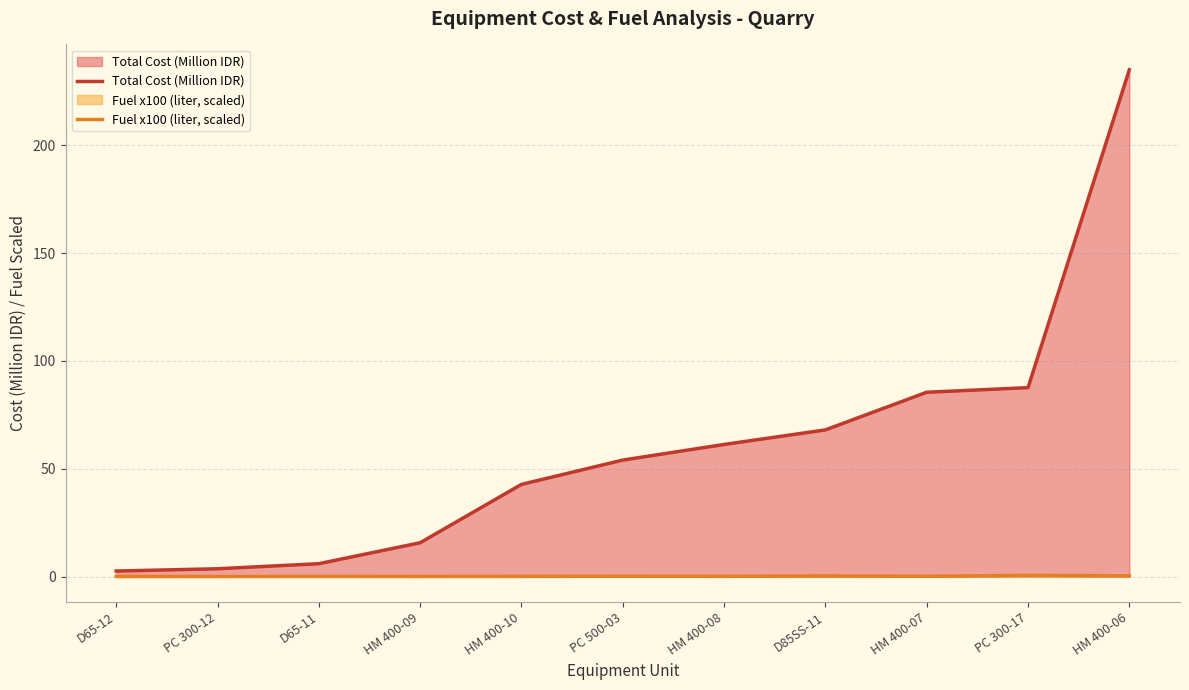

Is it true that Fuel x100 (liter, scaled) equals 0.0 at HM 400-08?

False